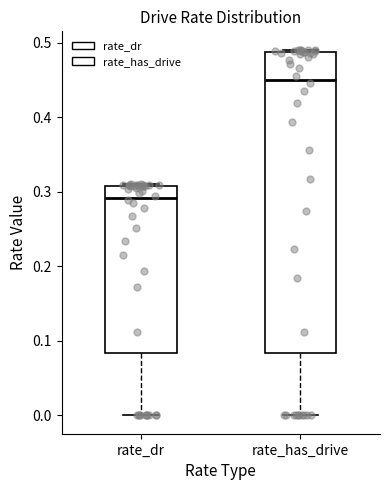

Which box has the lowest median line?

rate_dr